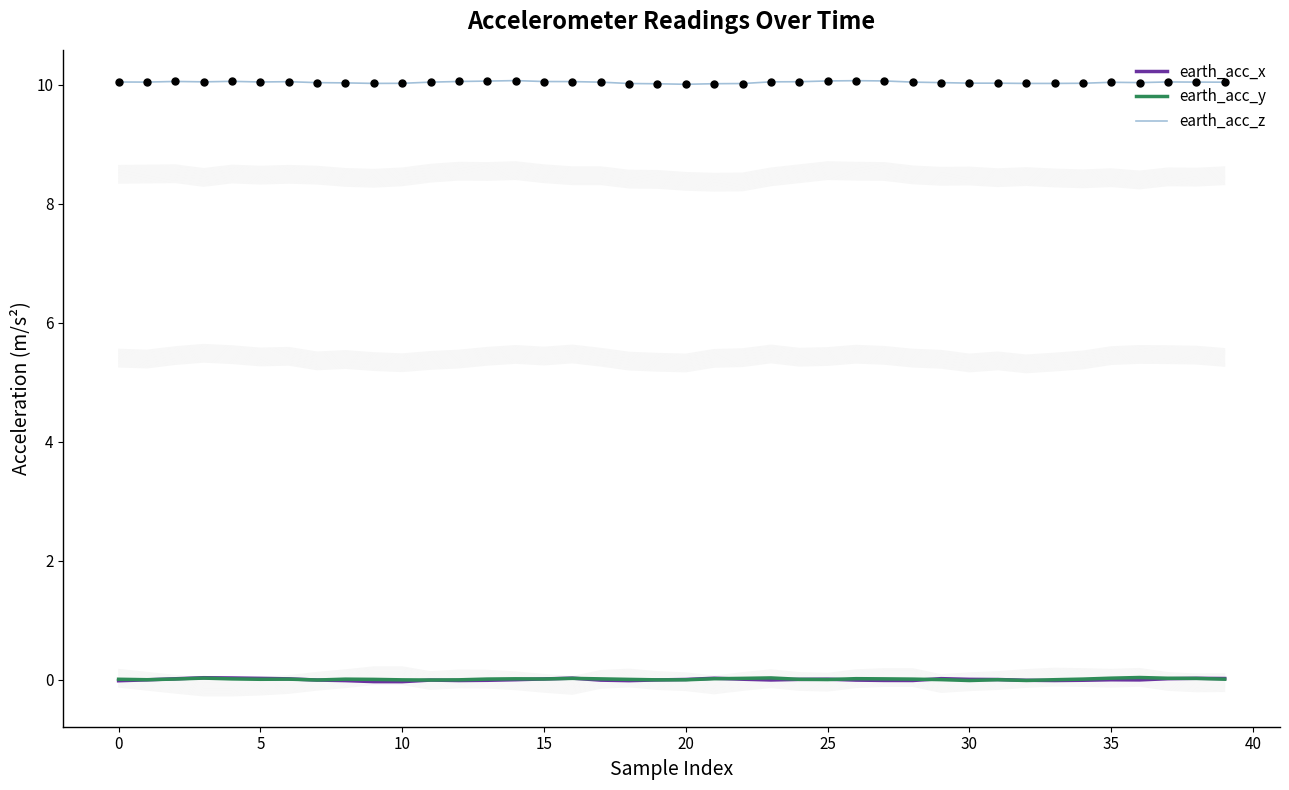

Which series contains the lowest Y value?

earth_acc_x